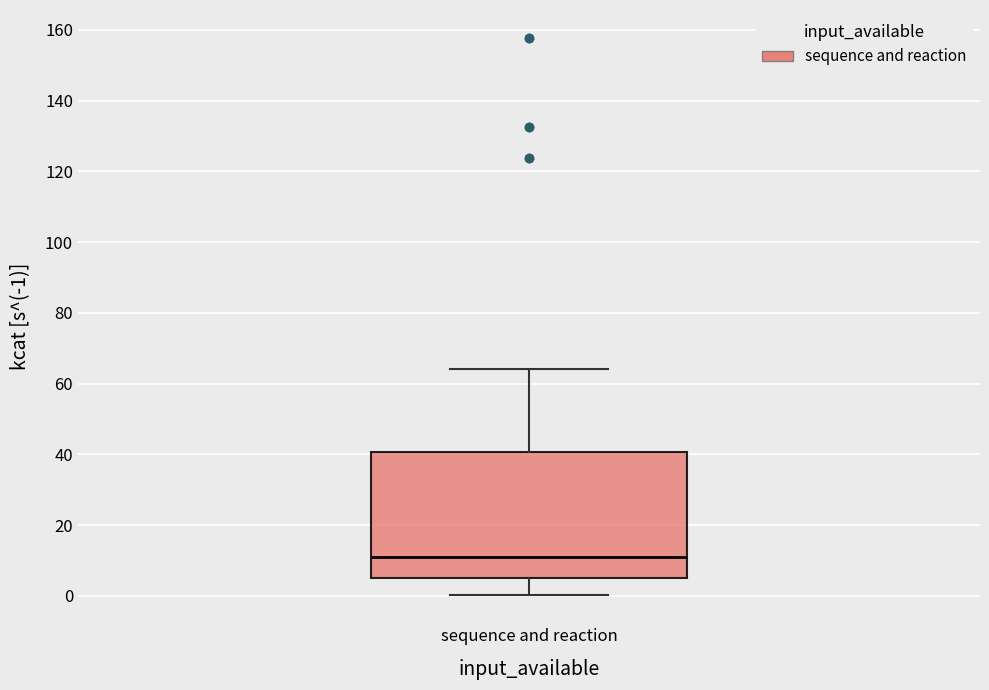

Transcribe this box plot: give where the median line is, the range the box spans, and where the two whiskers end, as read against the y-axis. The values are not printed on the chart, so give them approximately, as read against the axis.

median 12, box 6 to 40, whiskers 0 to 64